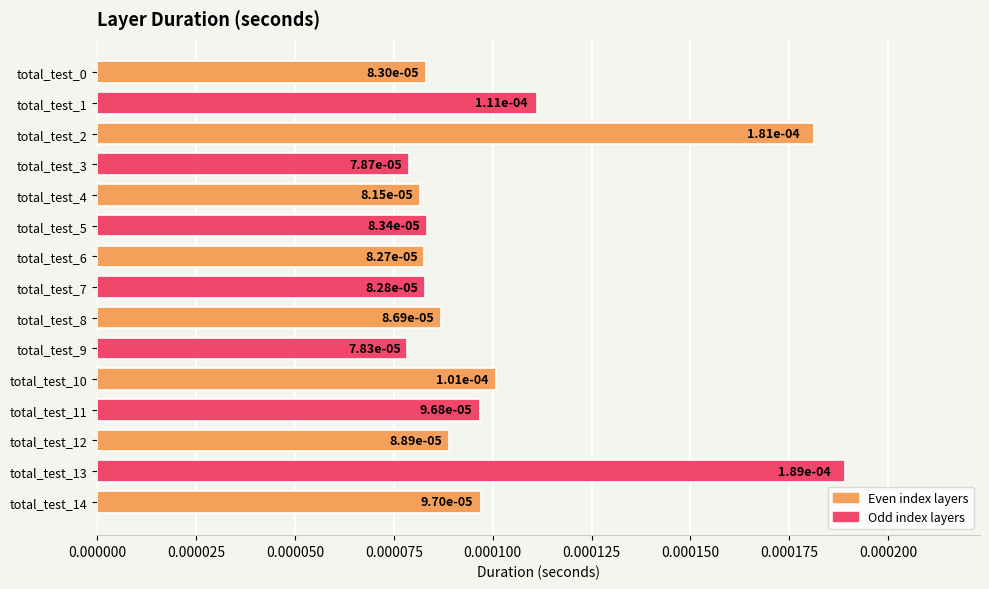

Count the values in the range 0 to 1.

15